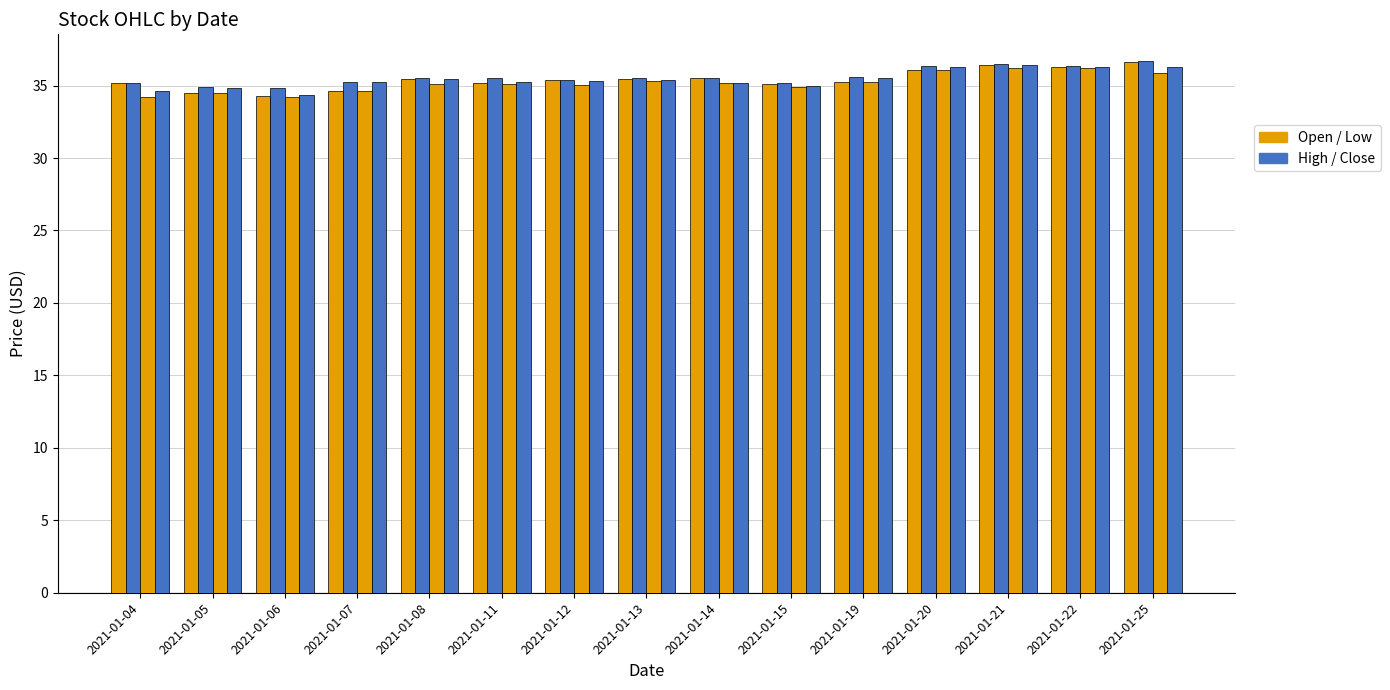

Count the number of categories in the chart.

15